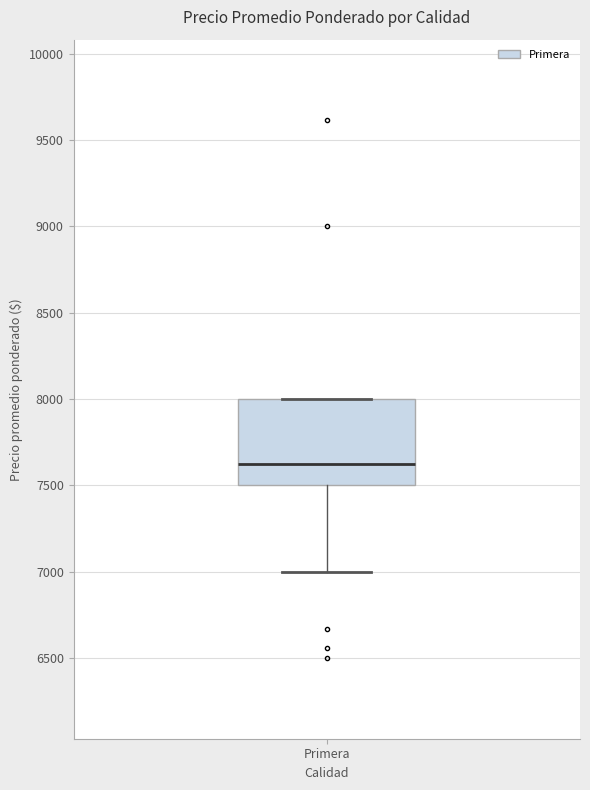

Transcribe this box plot: give where the median line is, the range the box spans, and where the two whiskers end, as read against the y-axis. The values are not printed on the chart, so give them approximately, as read against the axis.

median 7650, box 7500 to 8000, whiskers 7000 to 8000